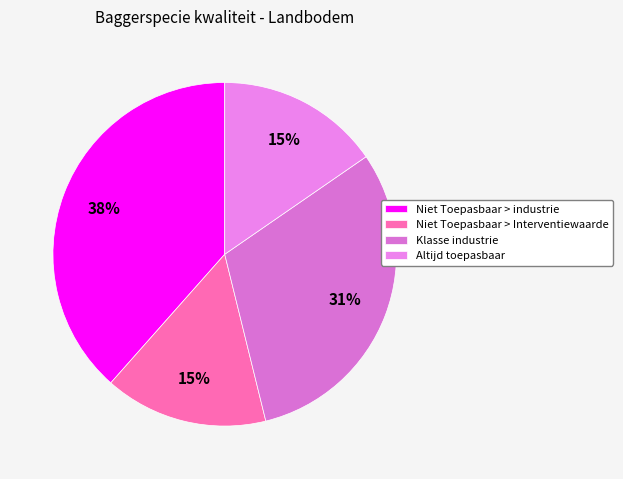

The Klasse industrie slice represents 37% of the pie. True or false?

False